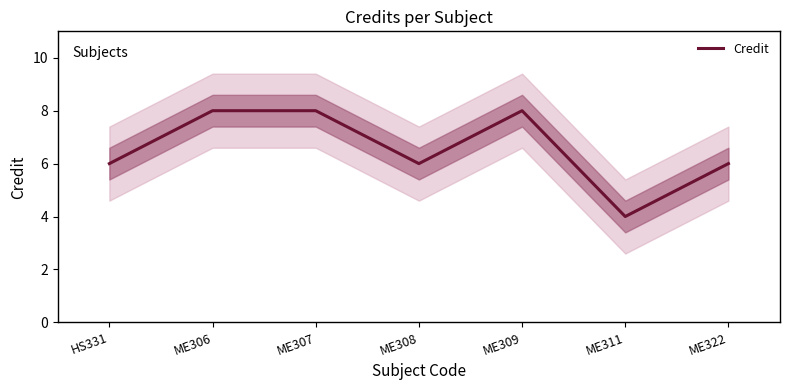

The chart shows a value of 9 at ME308. True or false?

False